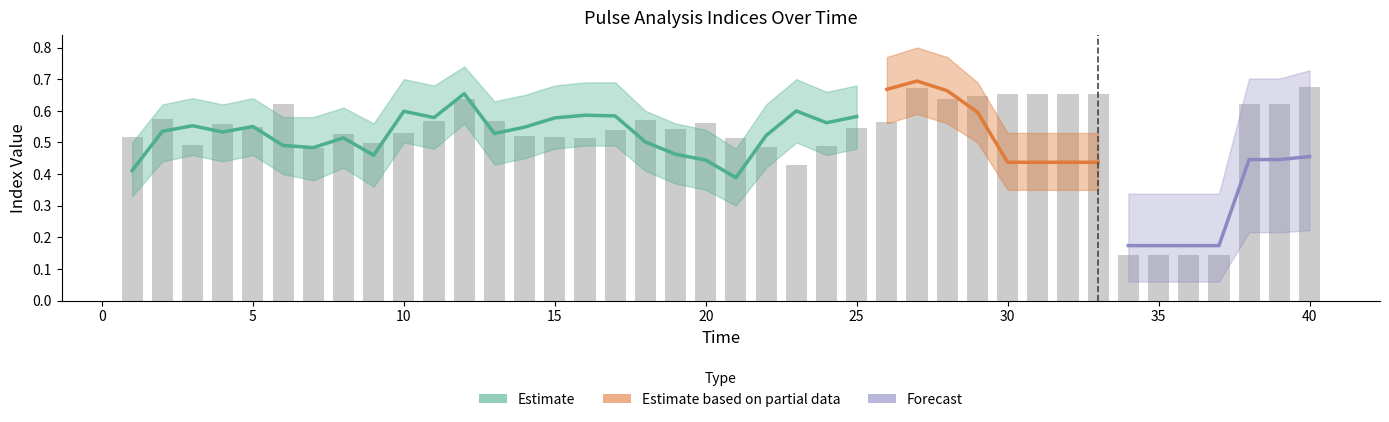

Does the chart contain stacked bars?

No